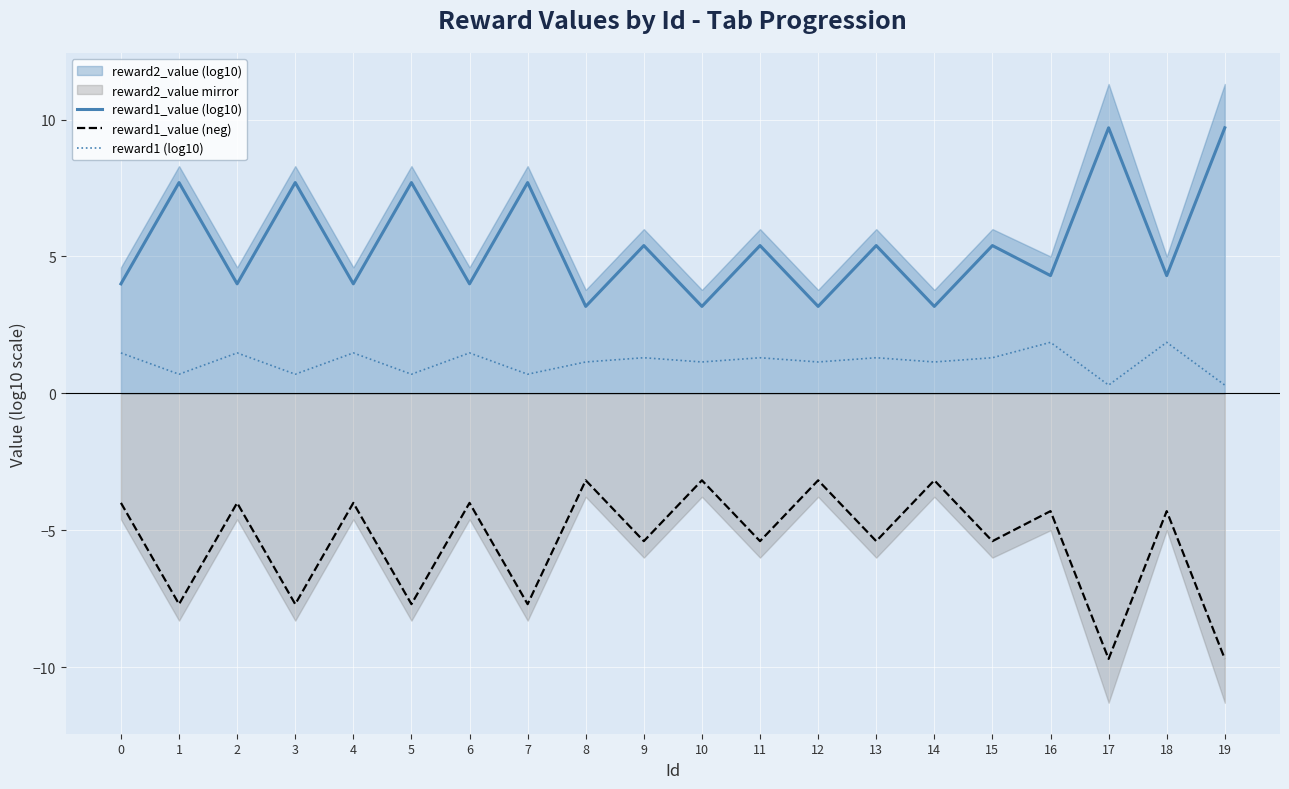

What is the difference between the highest and lowest values at 7?

15.4